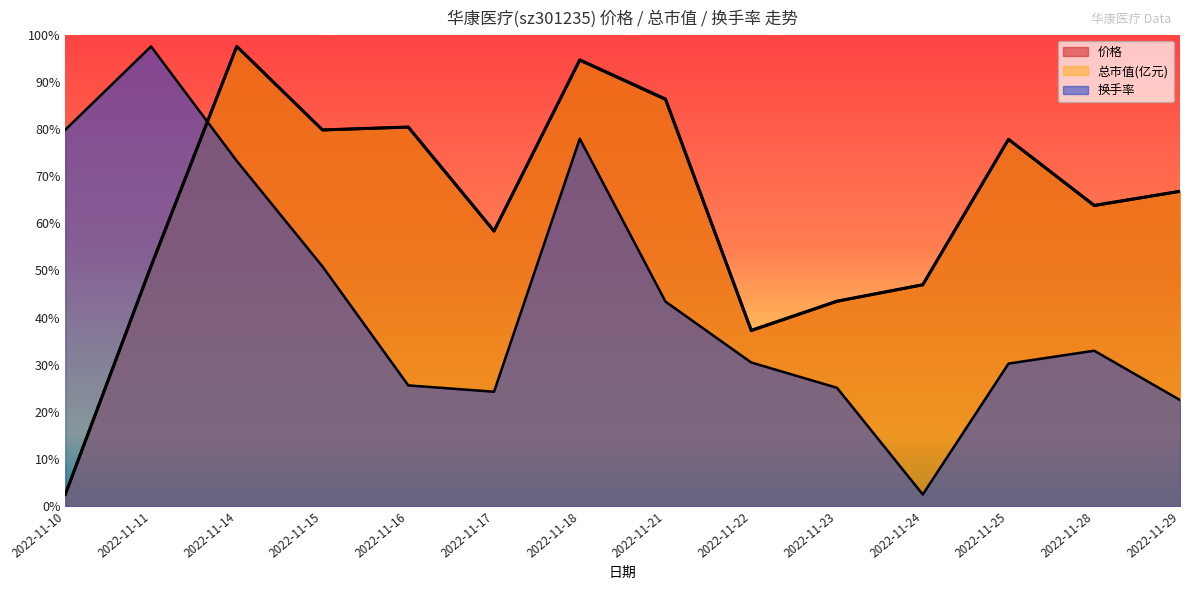

How many data points in 总市值(亿元) are less than 53?

7